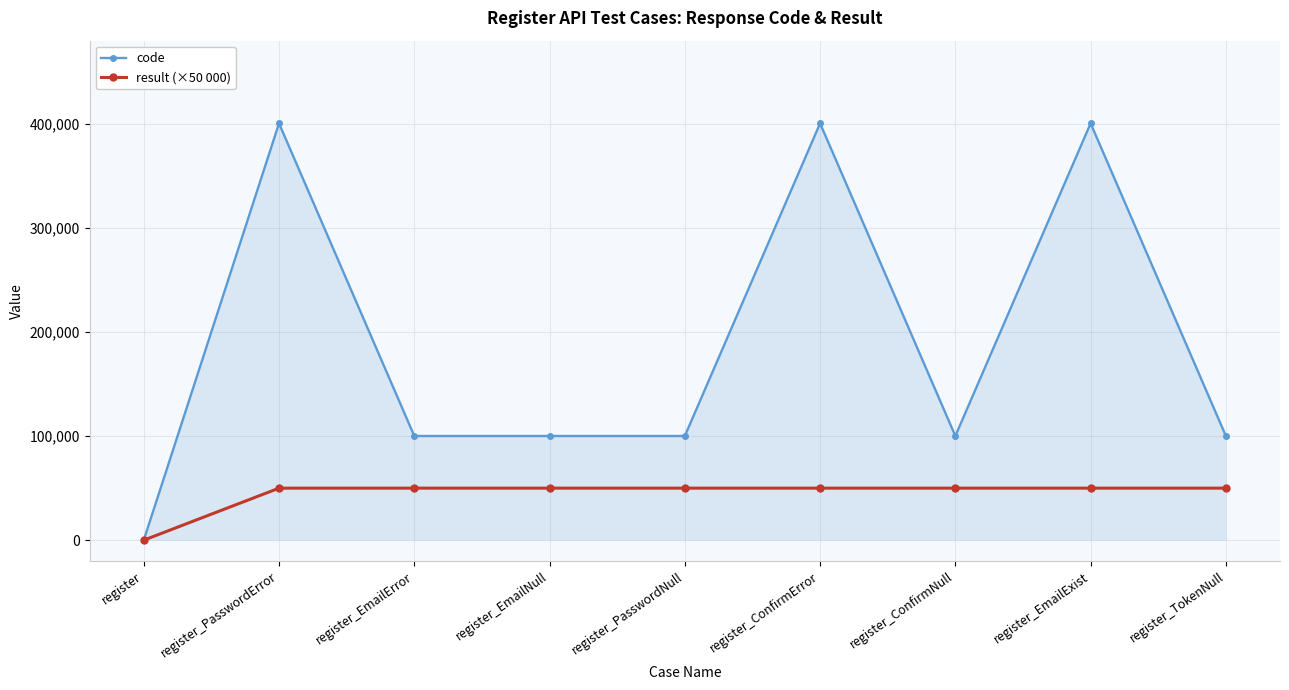

What is the total value across all series at register_PasswordError?

450502